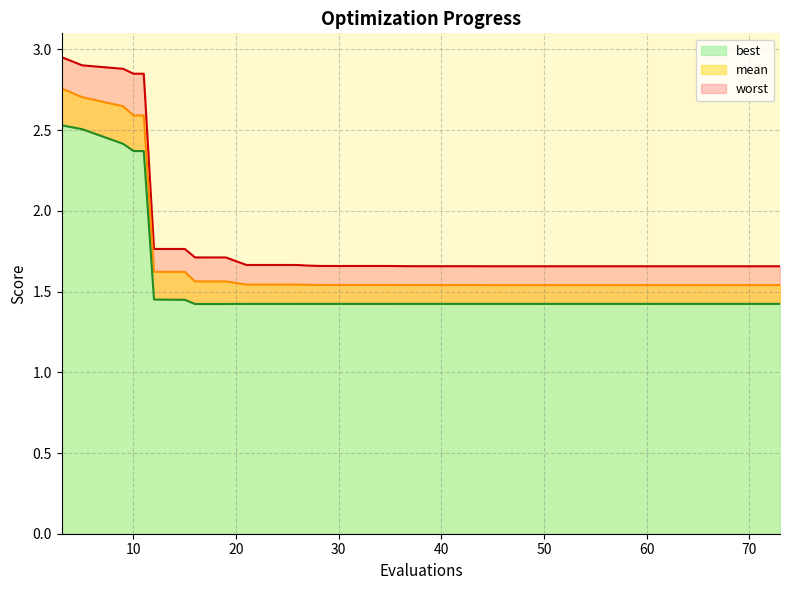

Where is worst nearest to the value 2?

15